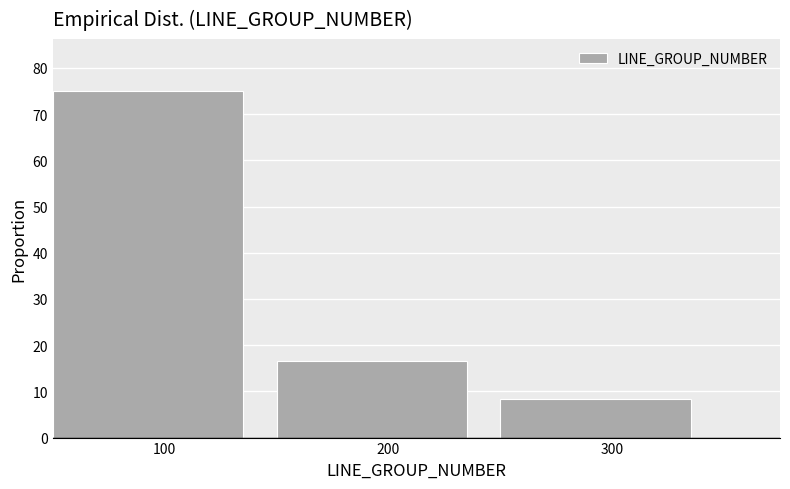

Over which range of the x-axis is the bar tallest?

50 to 150